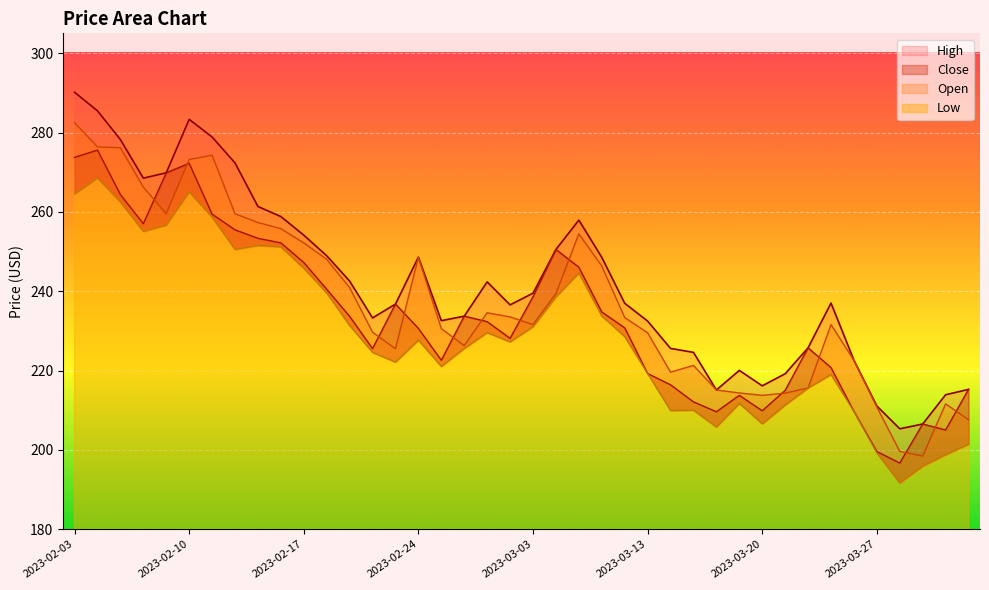

What is the value of the High point at the 4th from the left?

268.5